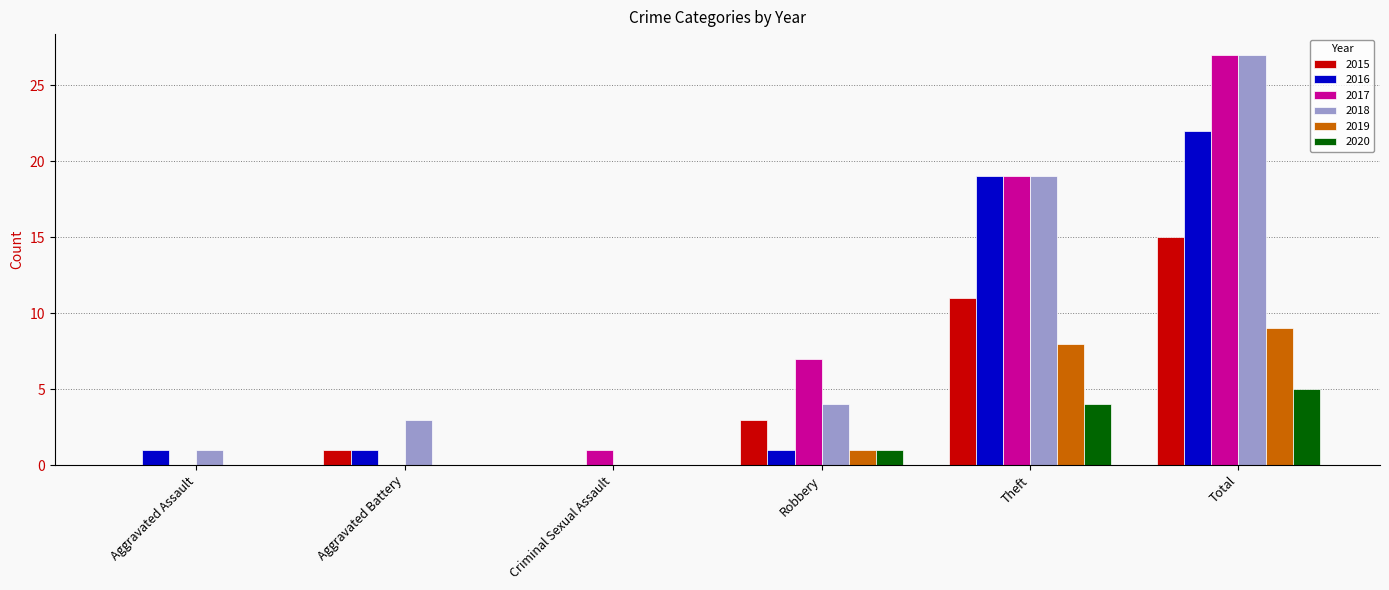

At which label does 2020 reach its peak?

Total